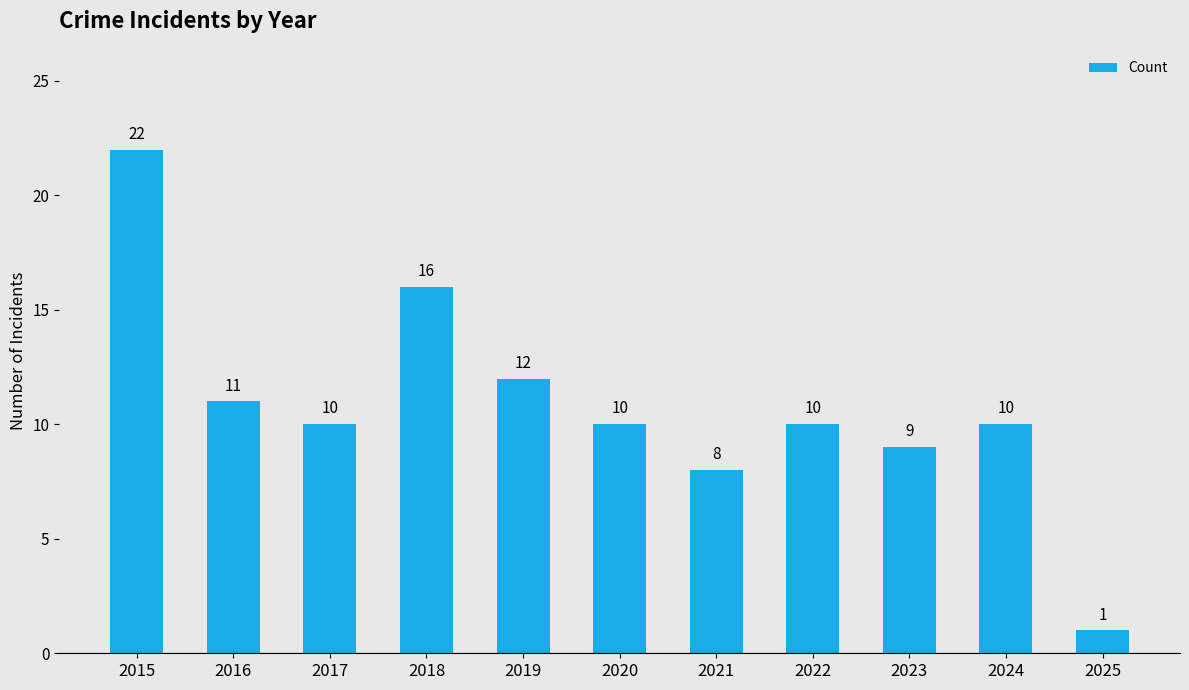

Is it true that the value at 2016 is 11?

True